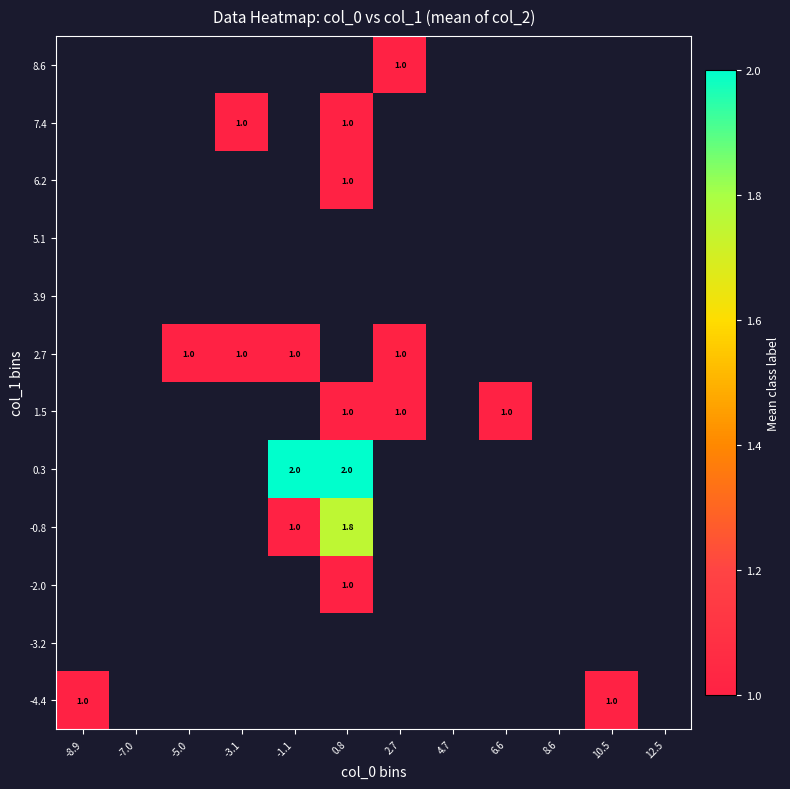

What is the greatest value displayed?

2.0